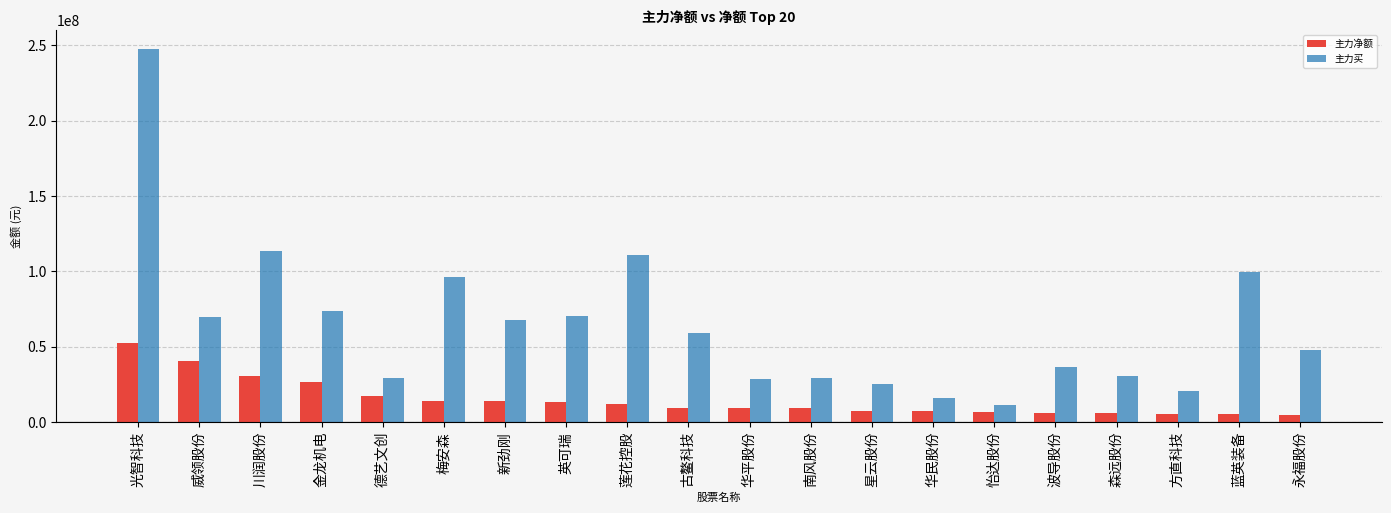

At which category does the chart reach its peak across all series?

光智科技